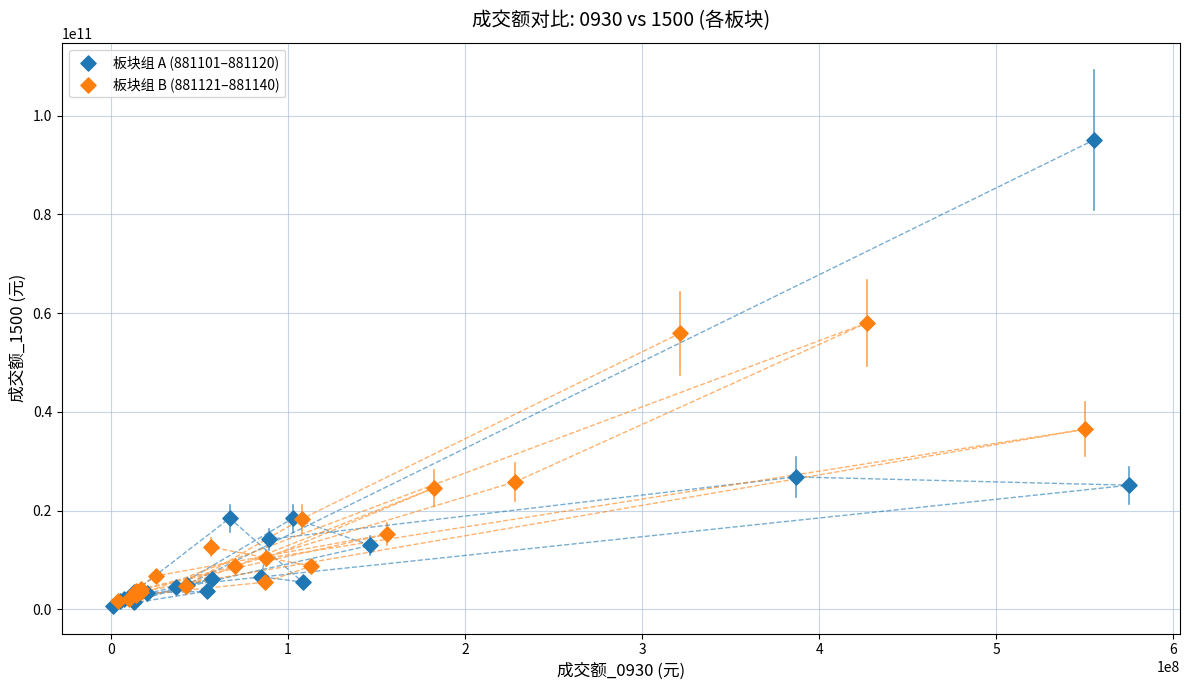

Which series contains the highest Y value?

板块组 A (881101–881120)